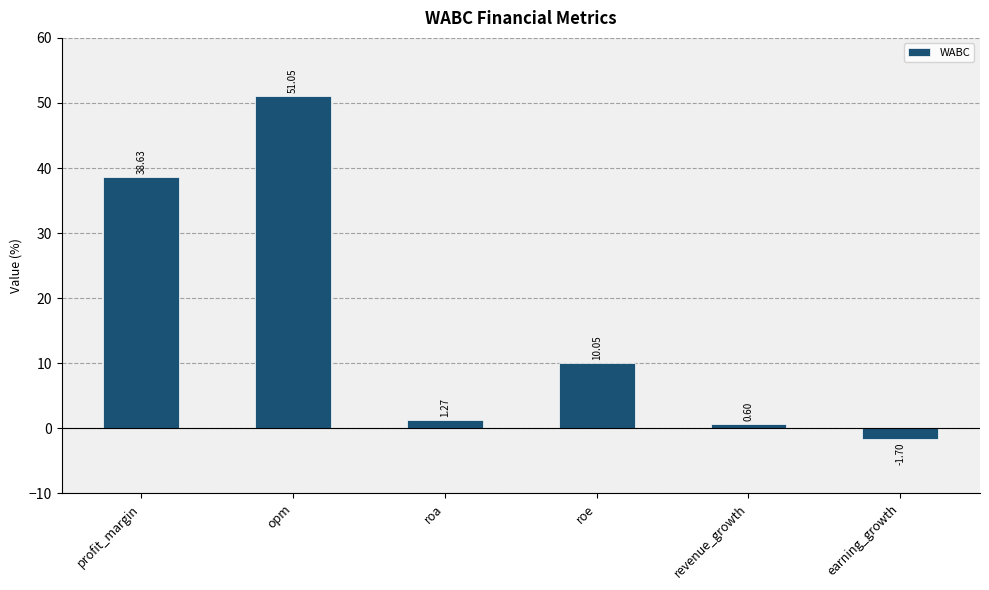

Read the value at revenue_growth.

0.6